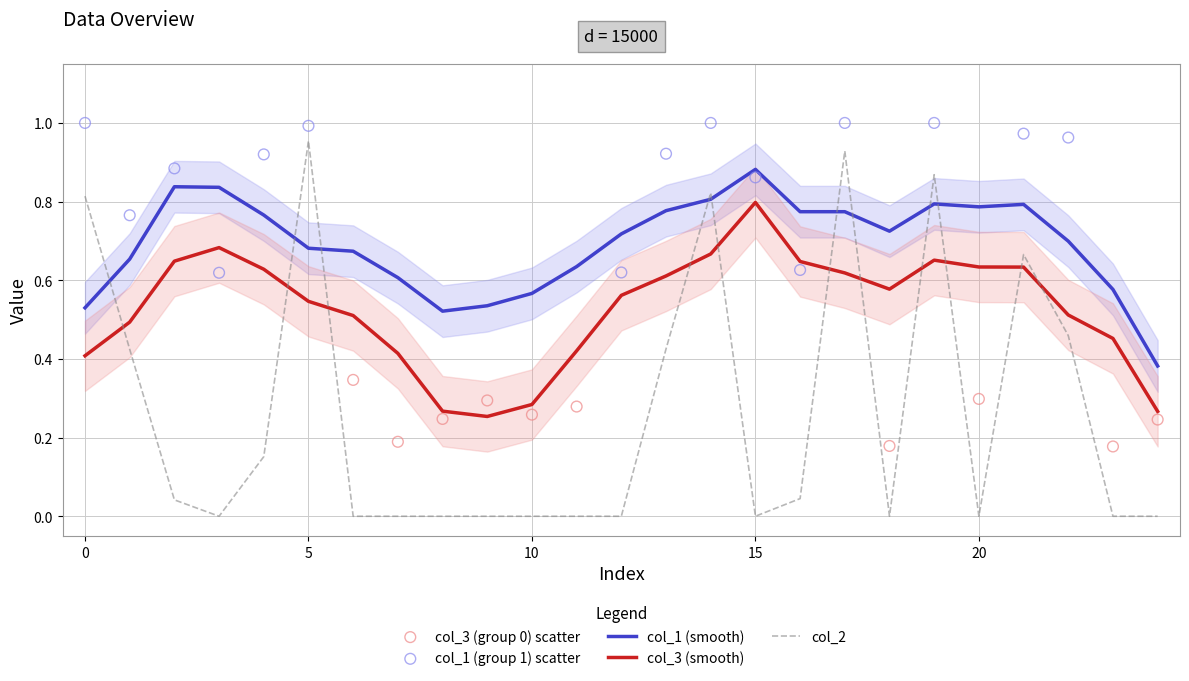

What is the total value across all series at 1?

1.8